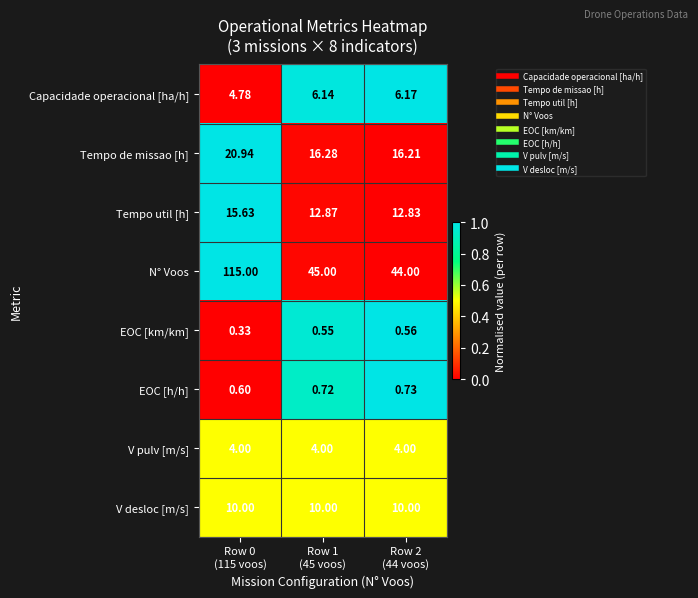

List the series in order of their peak value, lowest first.

EOC [km/km], EOC [h/h], V pulv [m/s], Capacidade operacional [ha/h], V desloc [m/s], Tempo util [h], Tempo de missao [h], N° Voos